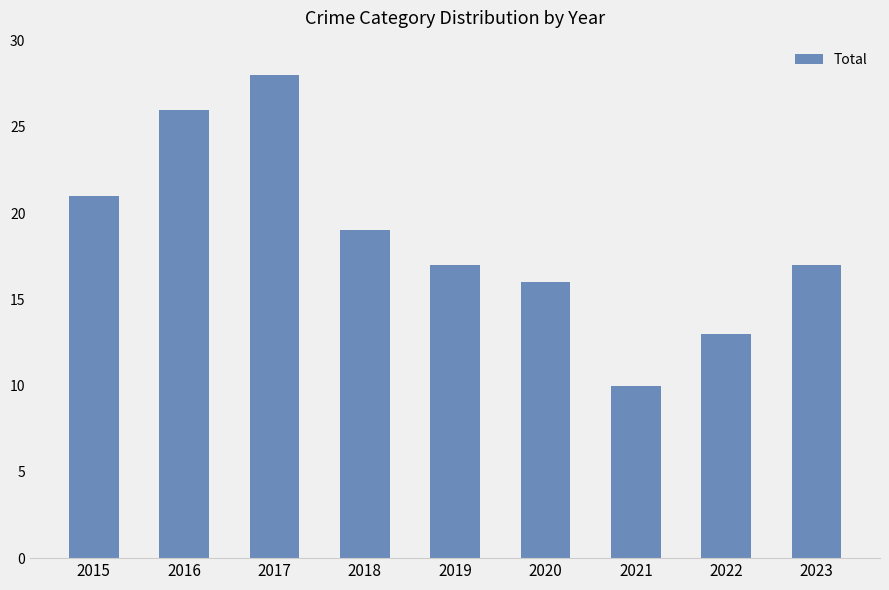

Reading right to left, what are all the values shown in this chart?

17	13	10	16	17	19	28	26	21